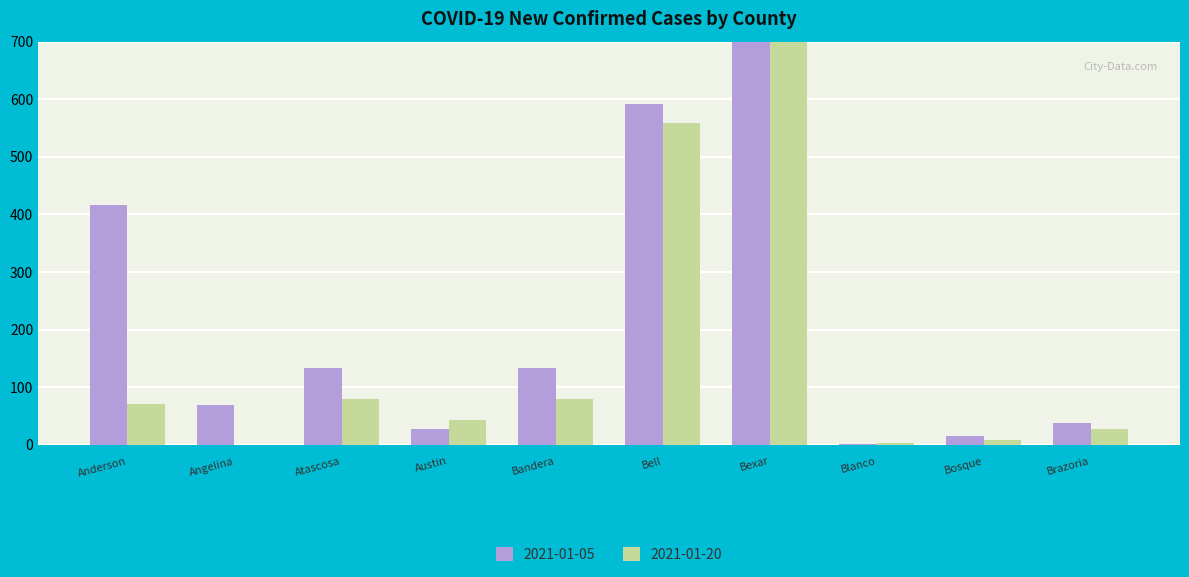

What is the difference between the maximum and minimum values in the 2021-01-05 series?

1016